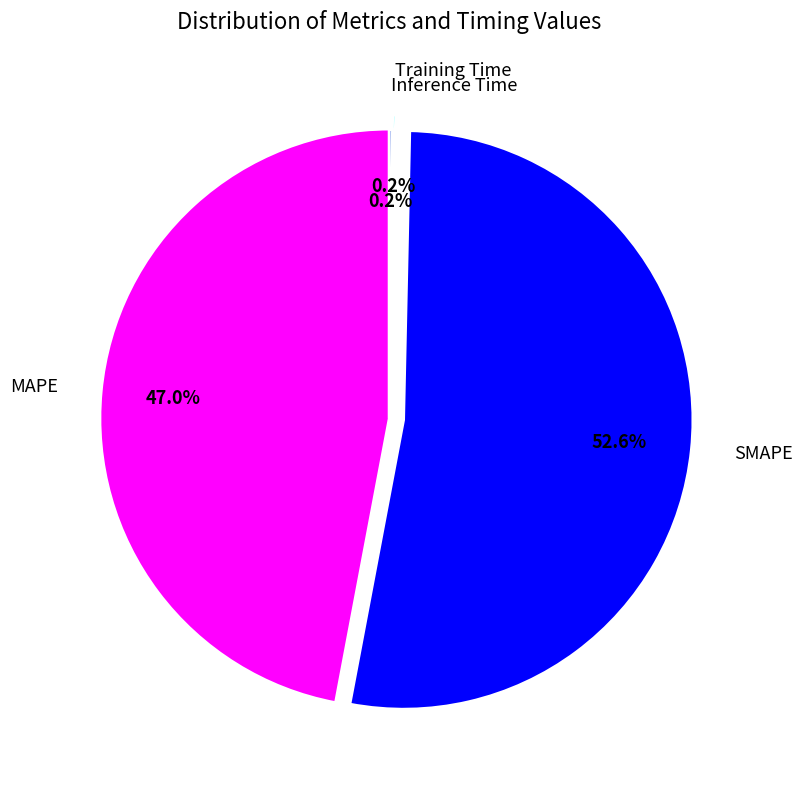

Which category accounts for the majority?

SMAPE